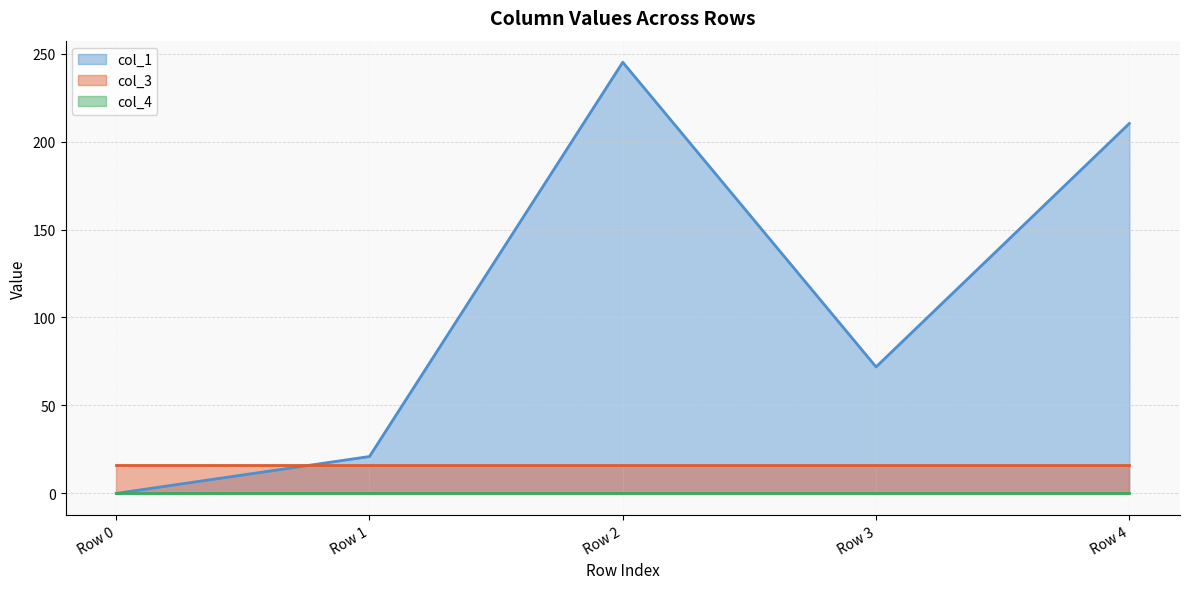

What is the highest value of the col_1 series?

245.1